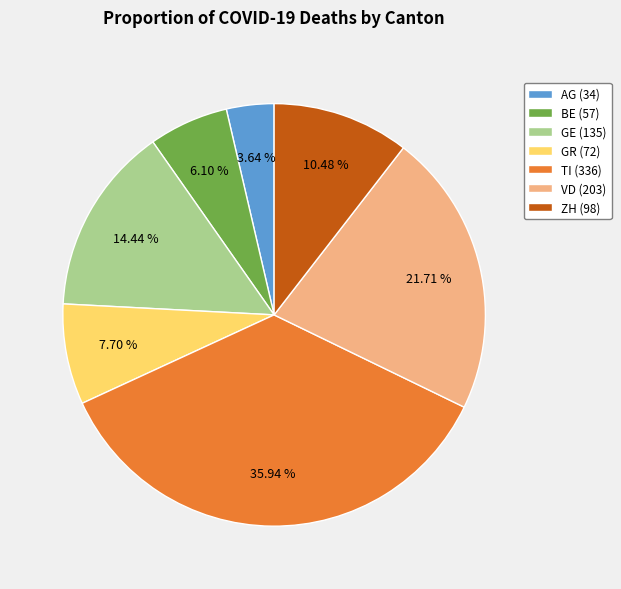

Is VD (203) the majority of the pie?

No